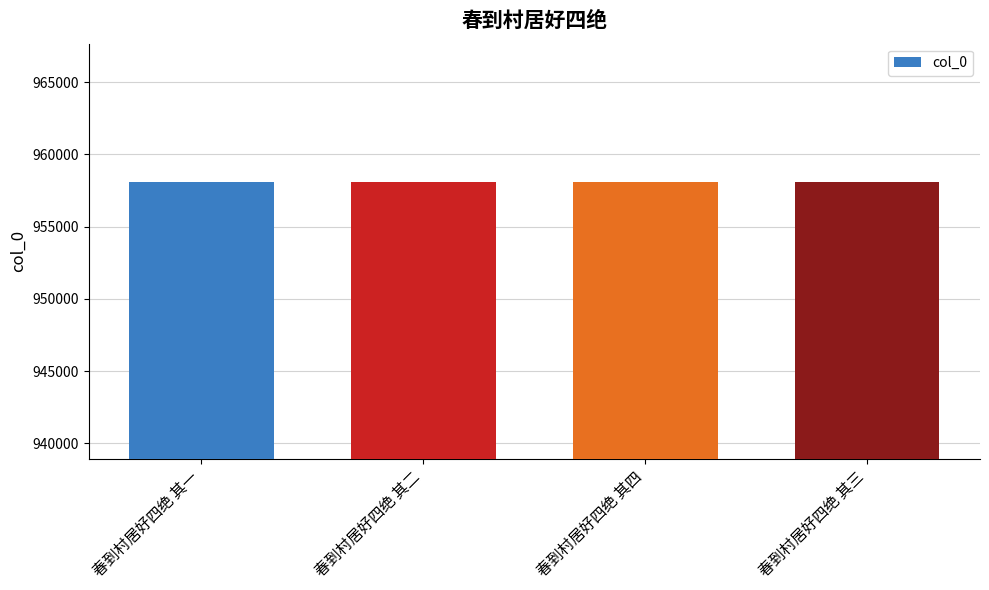

What is the maximum value shown in the chart?

958086